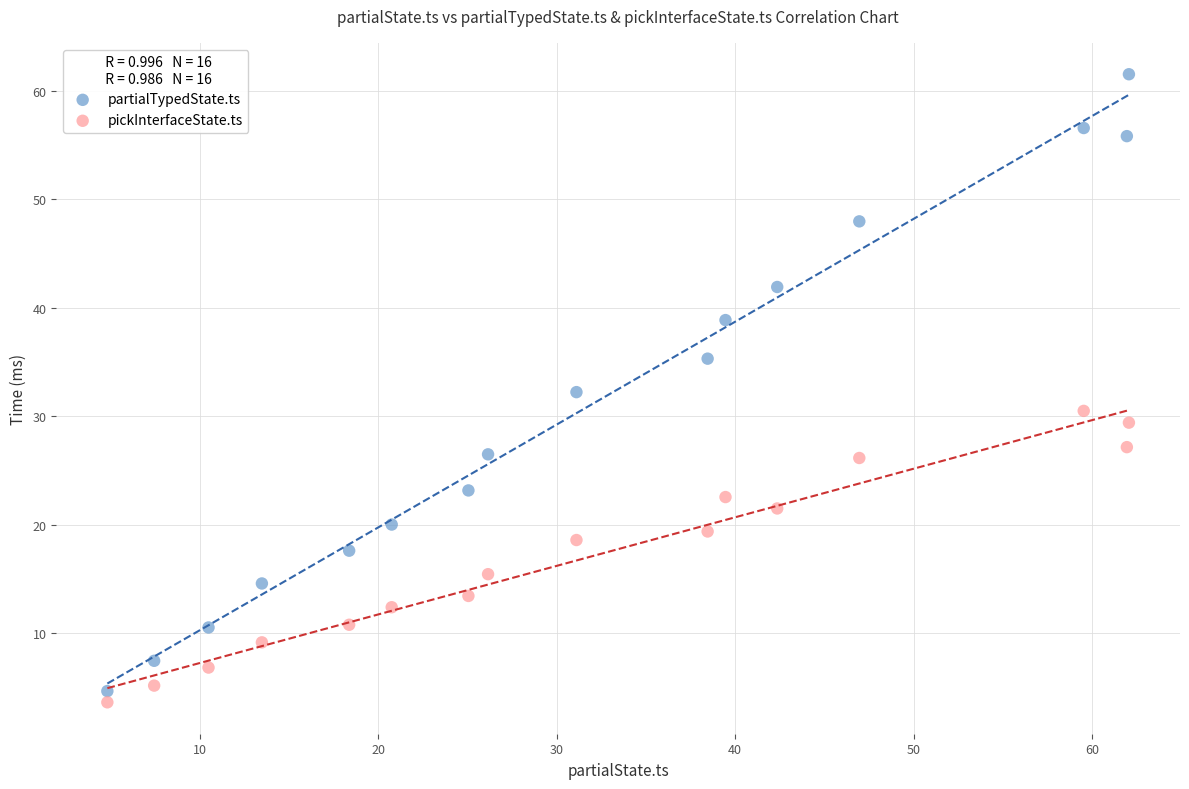

Which series reaches the minimum Y coordinate?

pickInterfaceState.ts